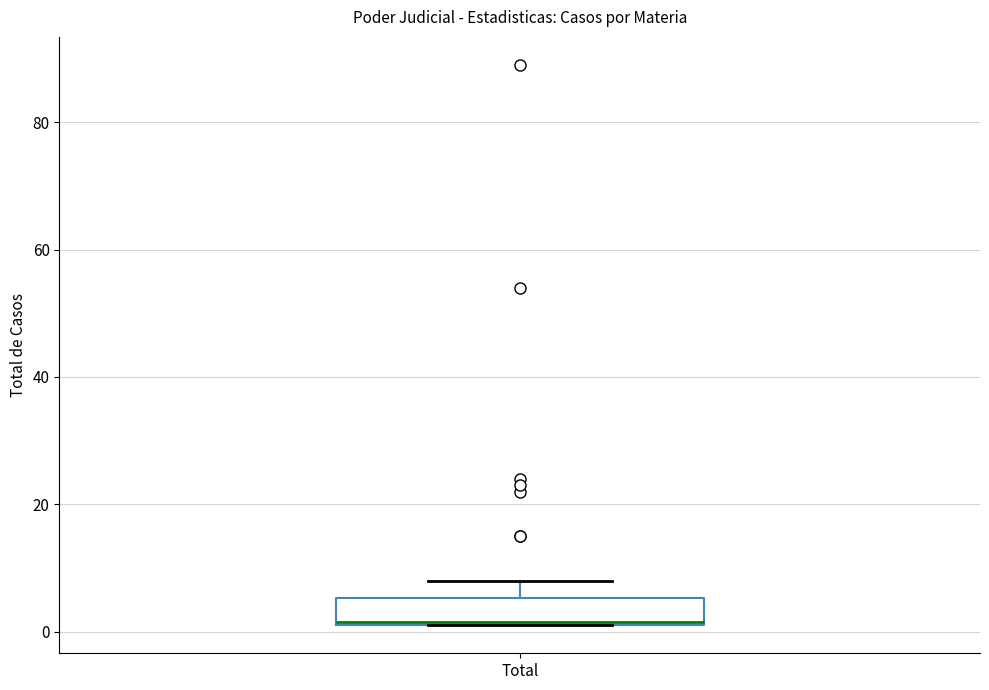

Where does the upper whisker of the box for Total end on the y-axis? The values are not printed on the chart, so give them approximately, as read against the axis.

8